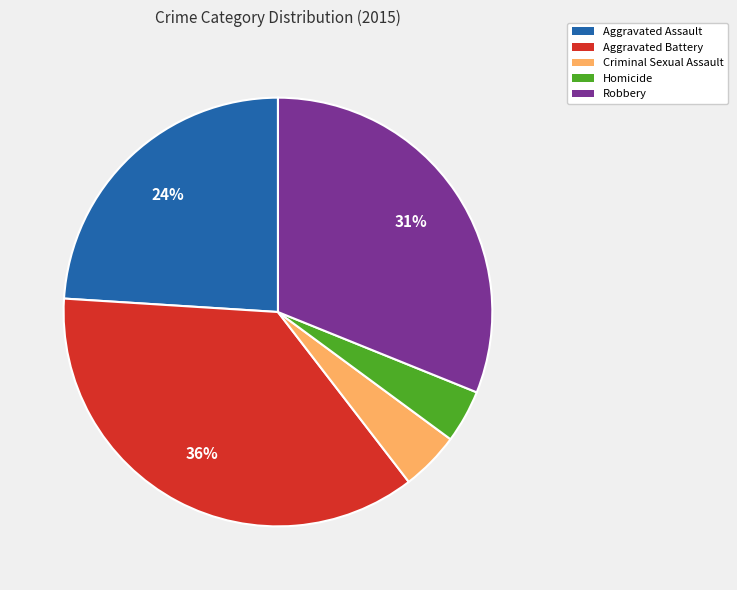

Is Aggravated Battery the majority of the pie?

No